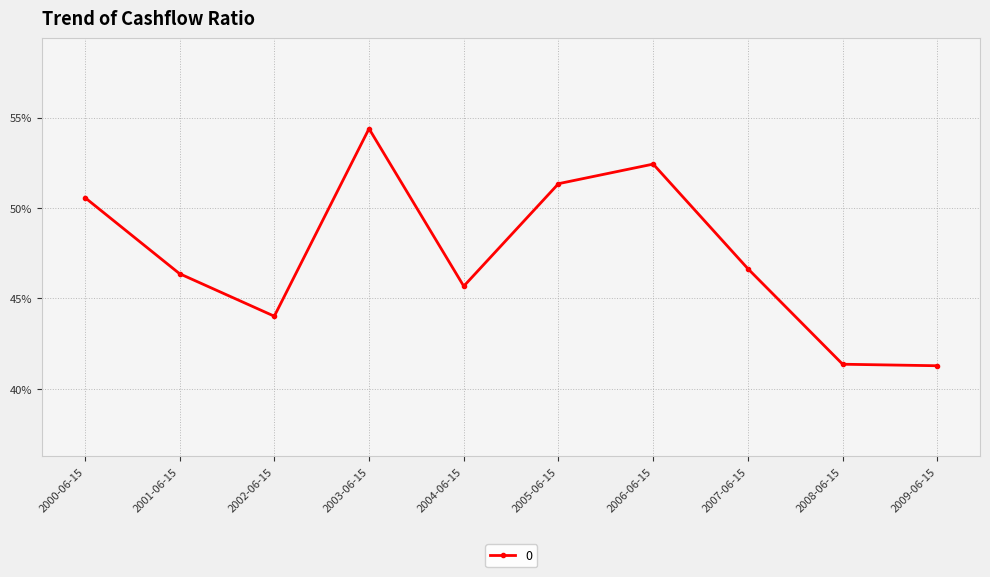

What is the greatest value displayed?

0.5